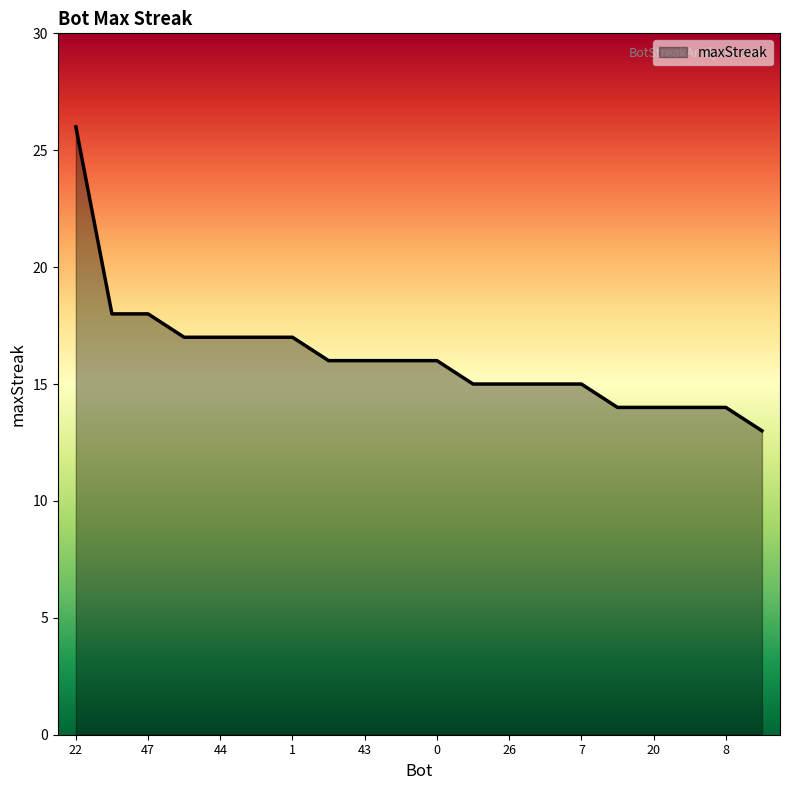

How many lines are shown in the chart?

1